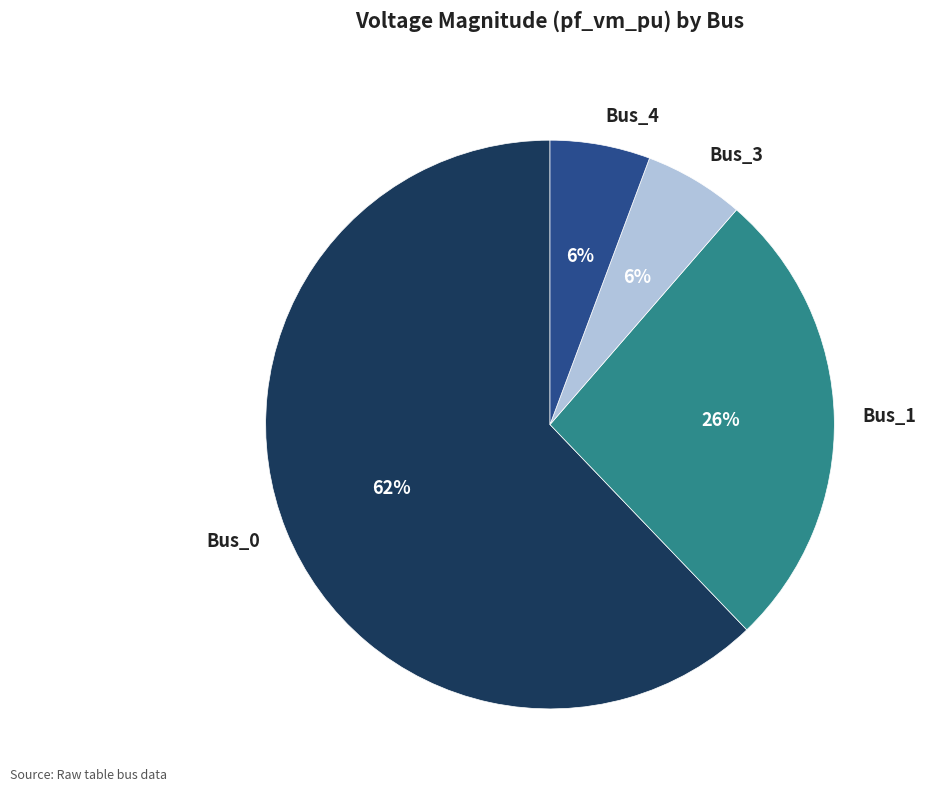

Is the sum of Bus_1 and Bus_0 greater than half?

Yes